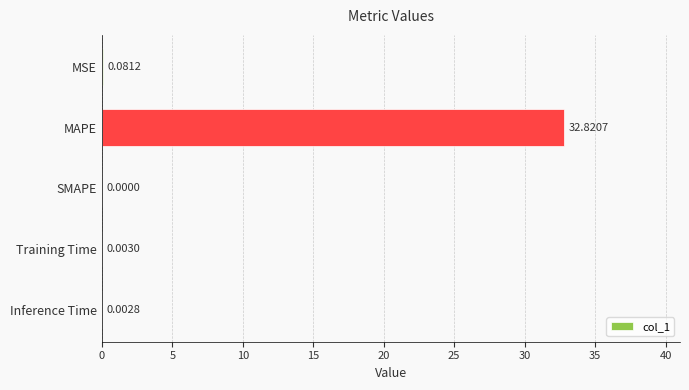

How many data points are above 0?

4